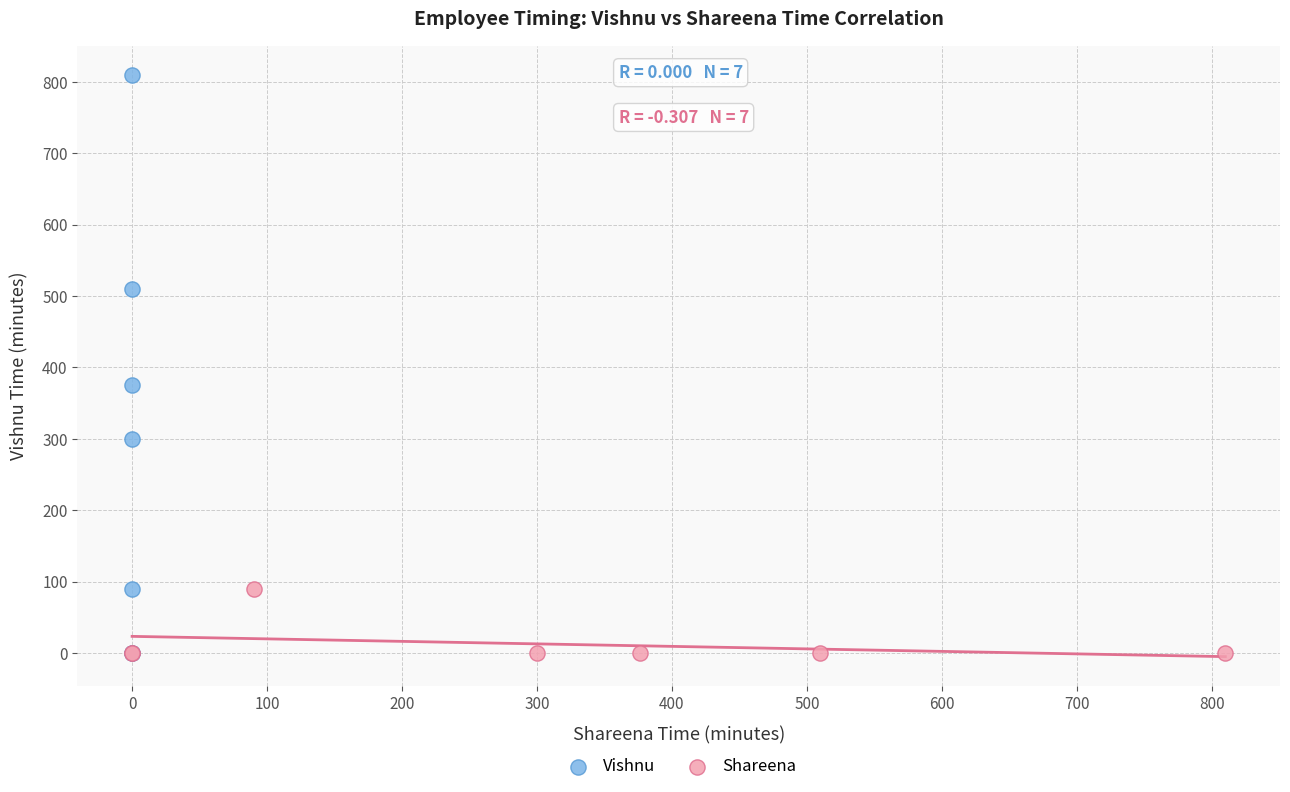

Which series contains the highest Y value?

Vishnu